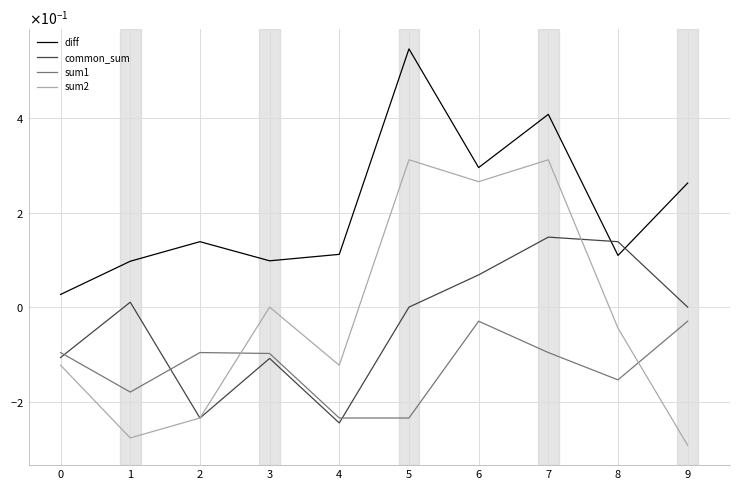

Is it true that common_sum equals -0.1 at 2?

False